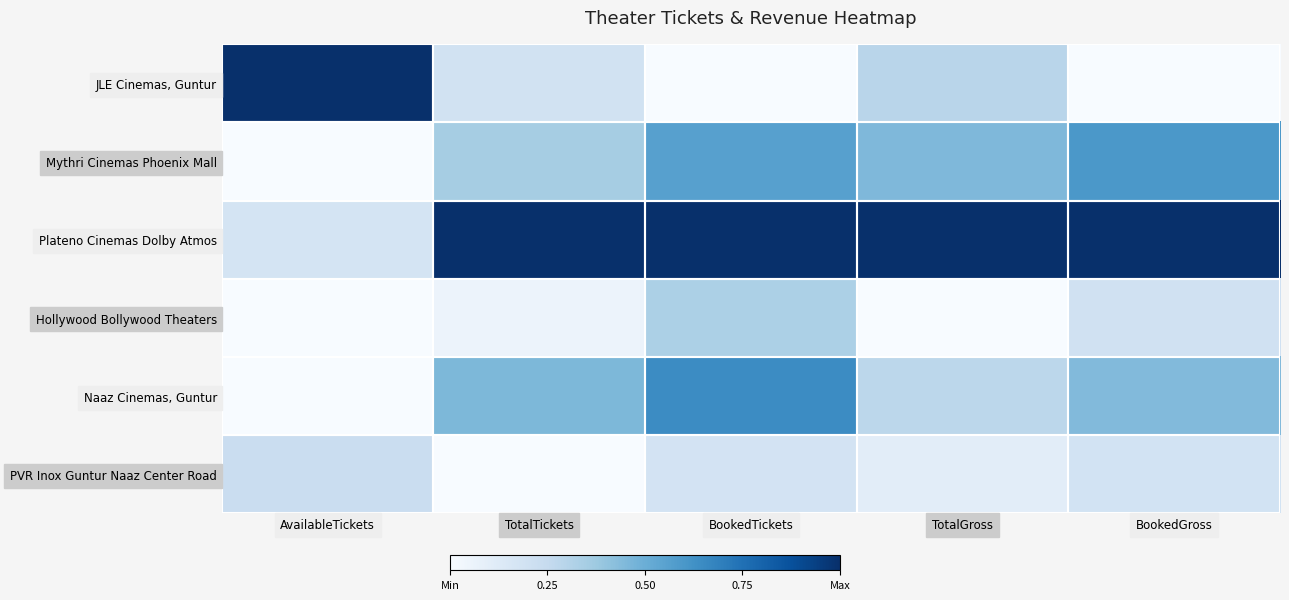

At which category is the sum across all series the highest?

BookedTickets